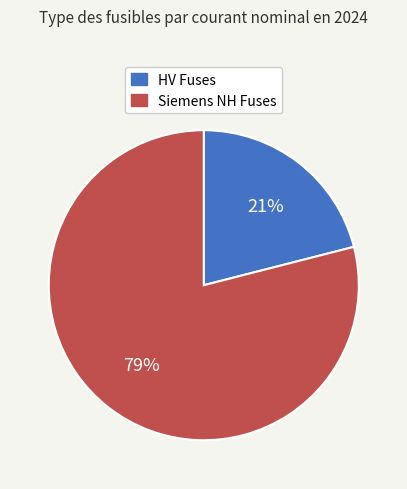

To the nearest percent, what is the difference between the largest and smallest slice percentages?

58%